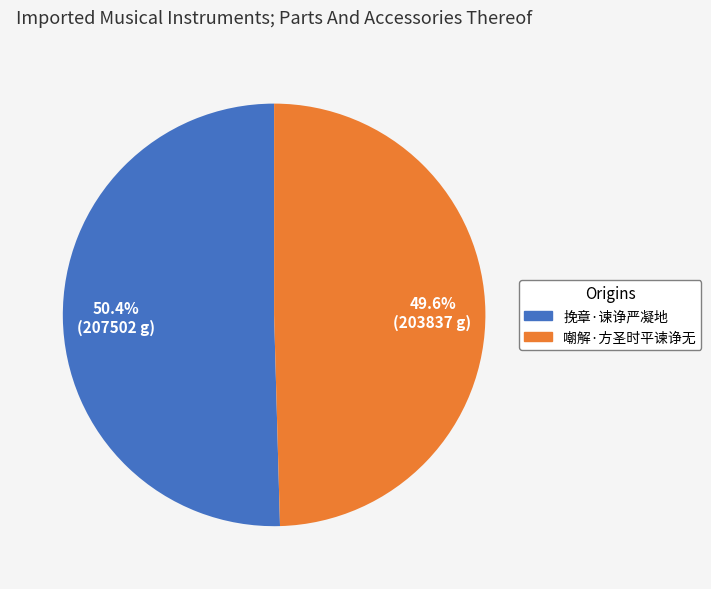

What is the majority slice?

挽章·谏诤严凝地